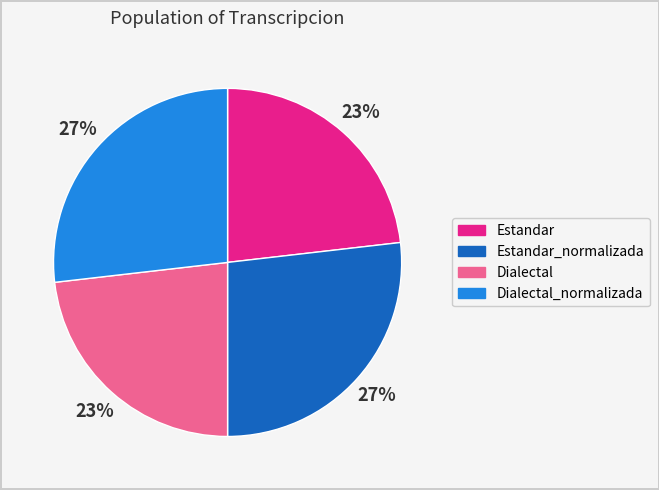

What percentage is the Estandar_normalizada slice, to the nearest percent?

27%